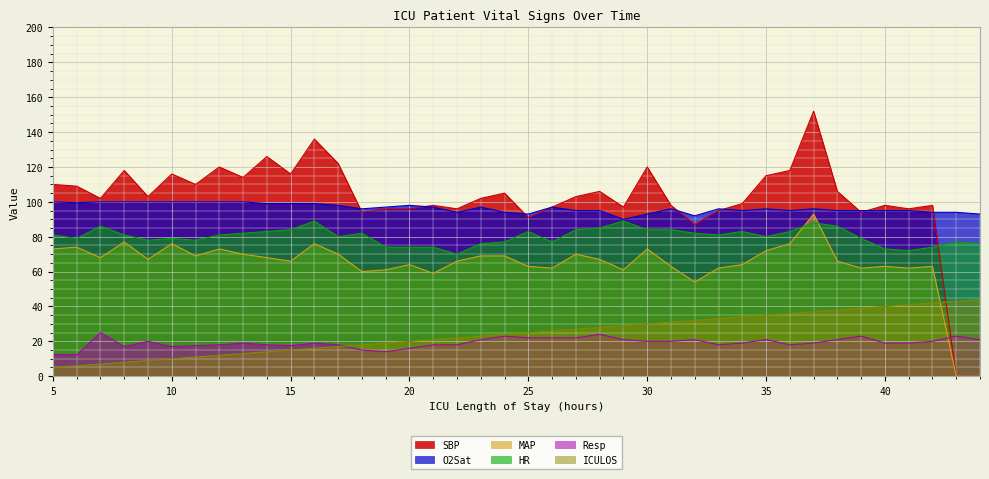

True or false: Resp and HR intersect in this chart.

False